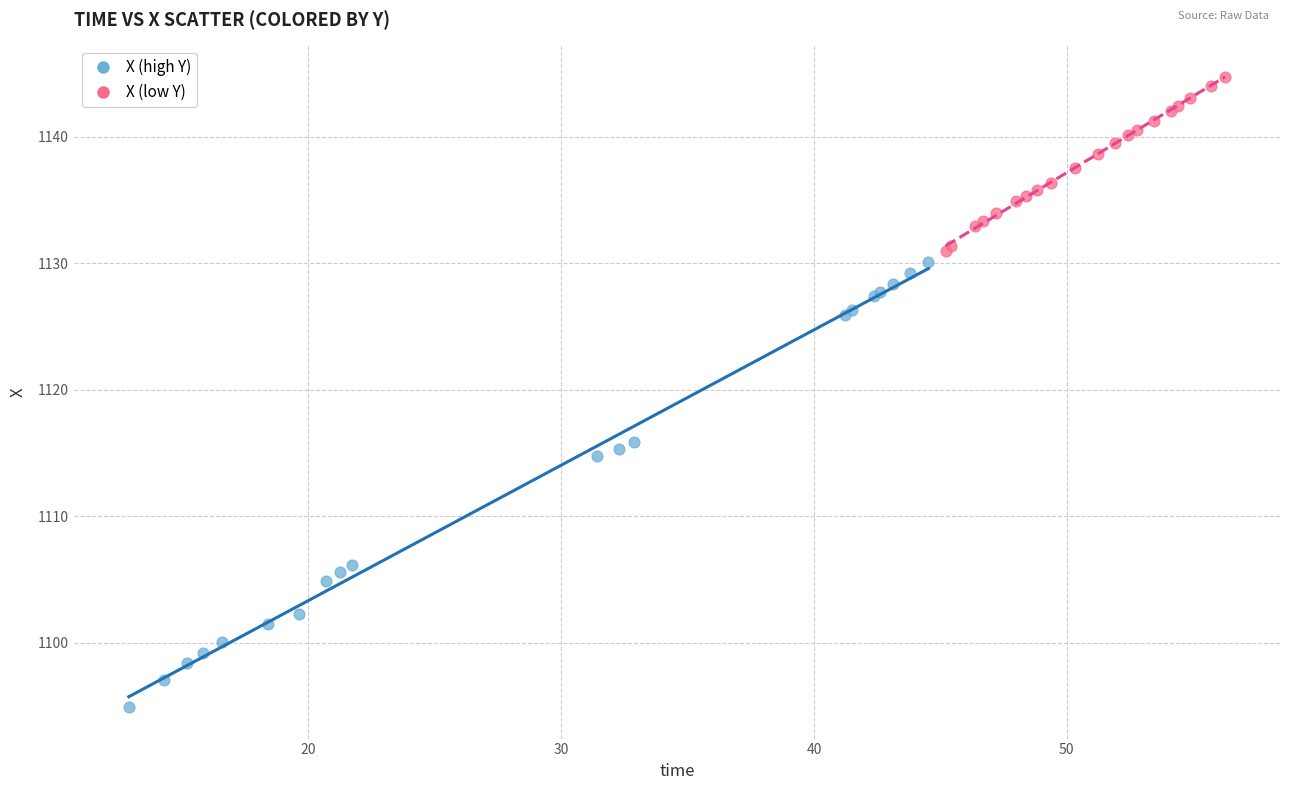

Which series reaches the maximum Y coordinate?

X (low Y)